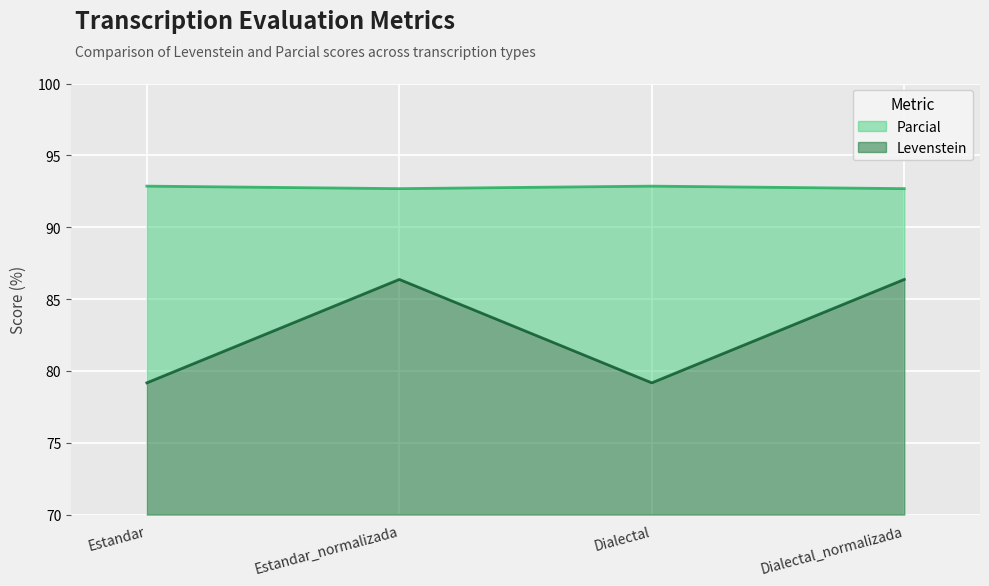

What is the value of the Parcial point at the 3rd from the left?

92.9